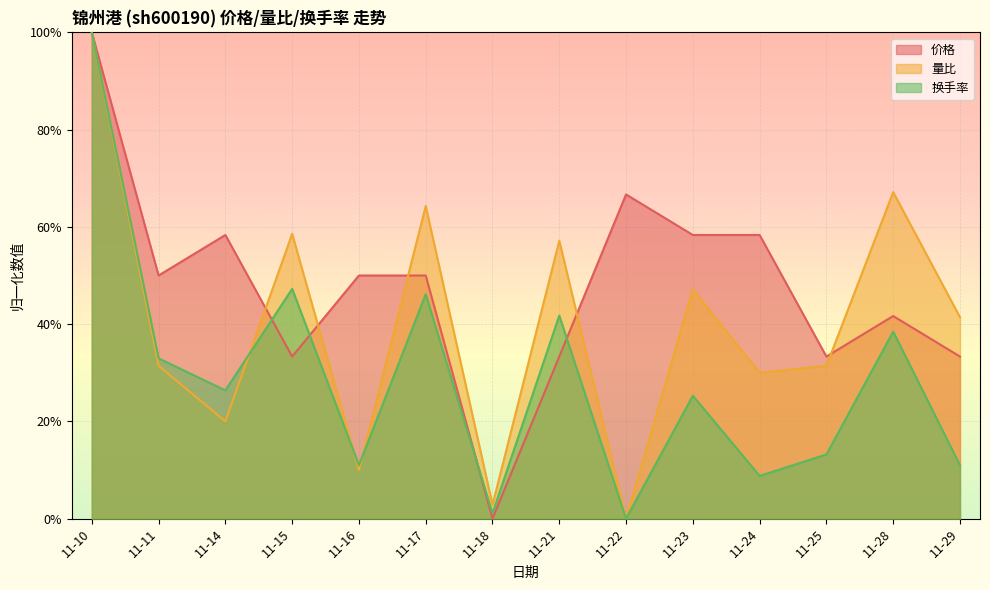

How many lines are shown in the chart?

3